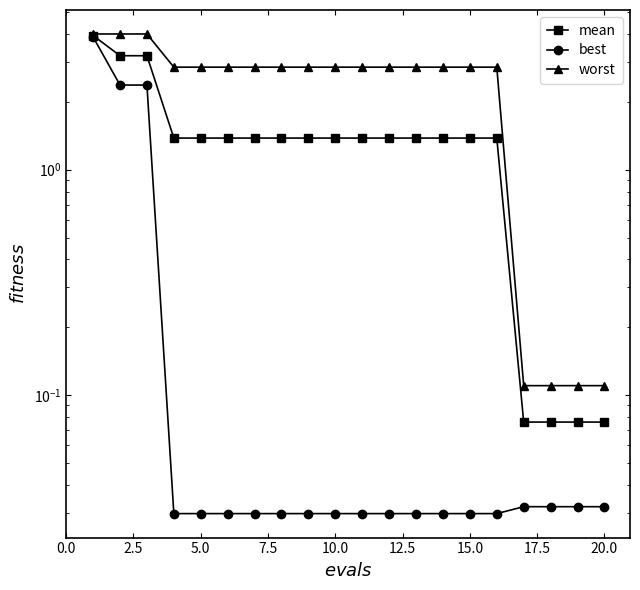

What position from the left is 17.5?

8